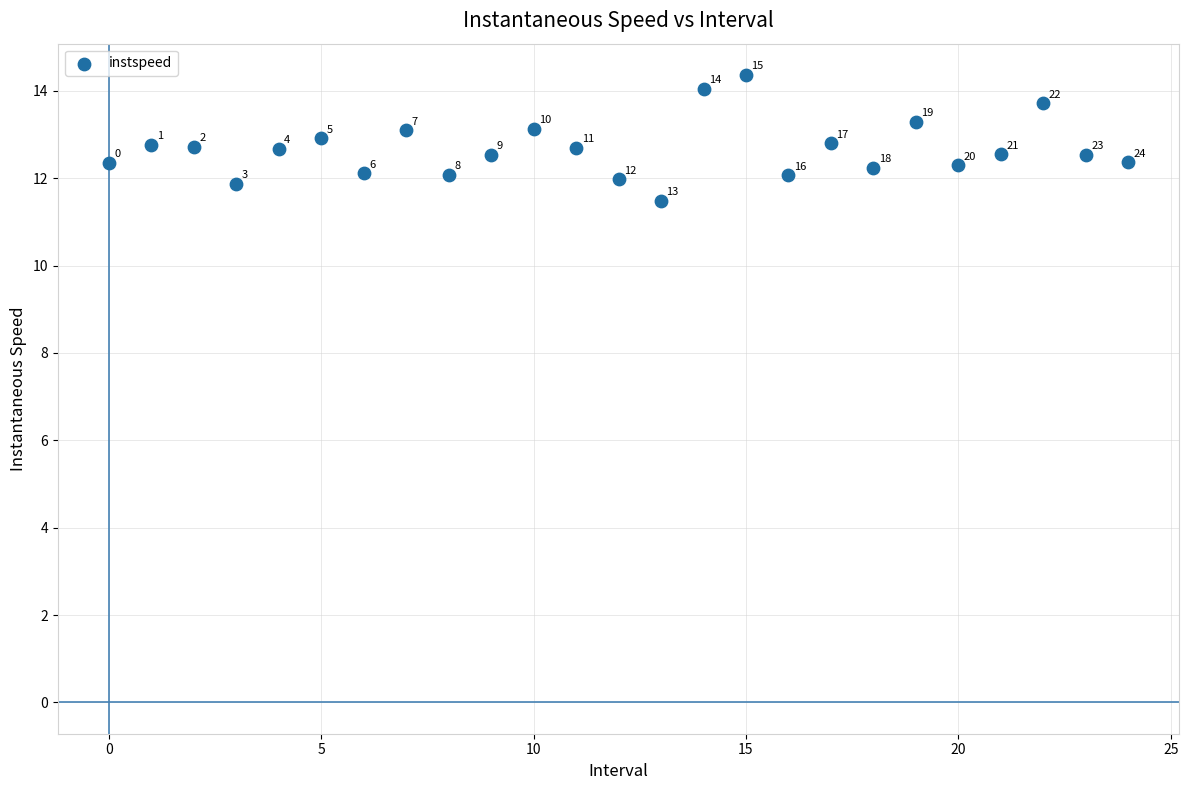

What is the range of Y values (max minus min)?

2.9